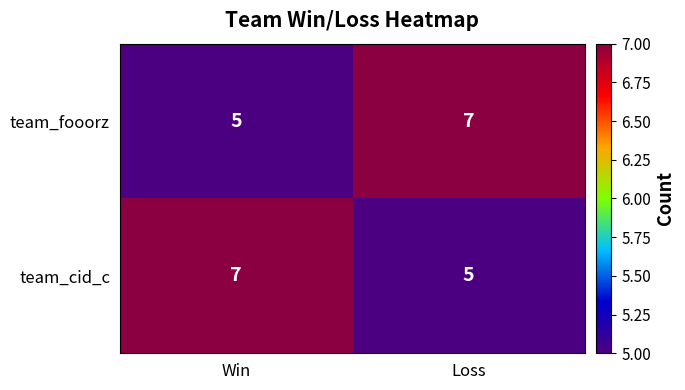

What is the greatest value displayed?

7